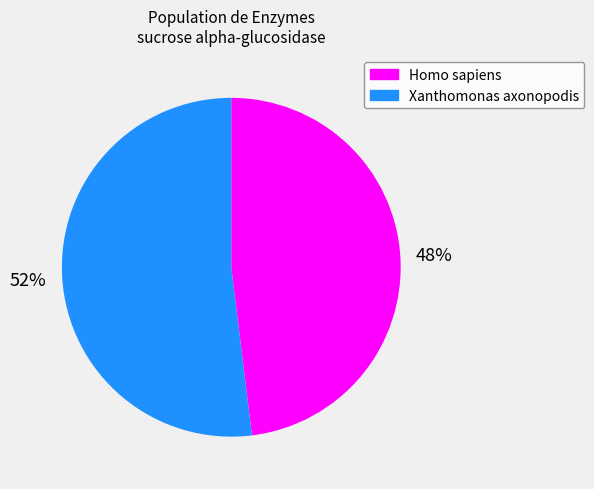

What is the majority slice?

Xanthomonas axonopodis